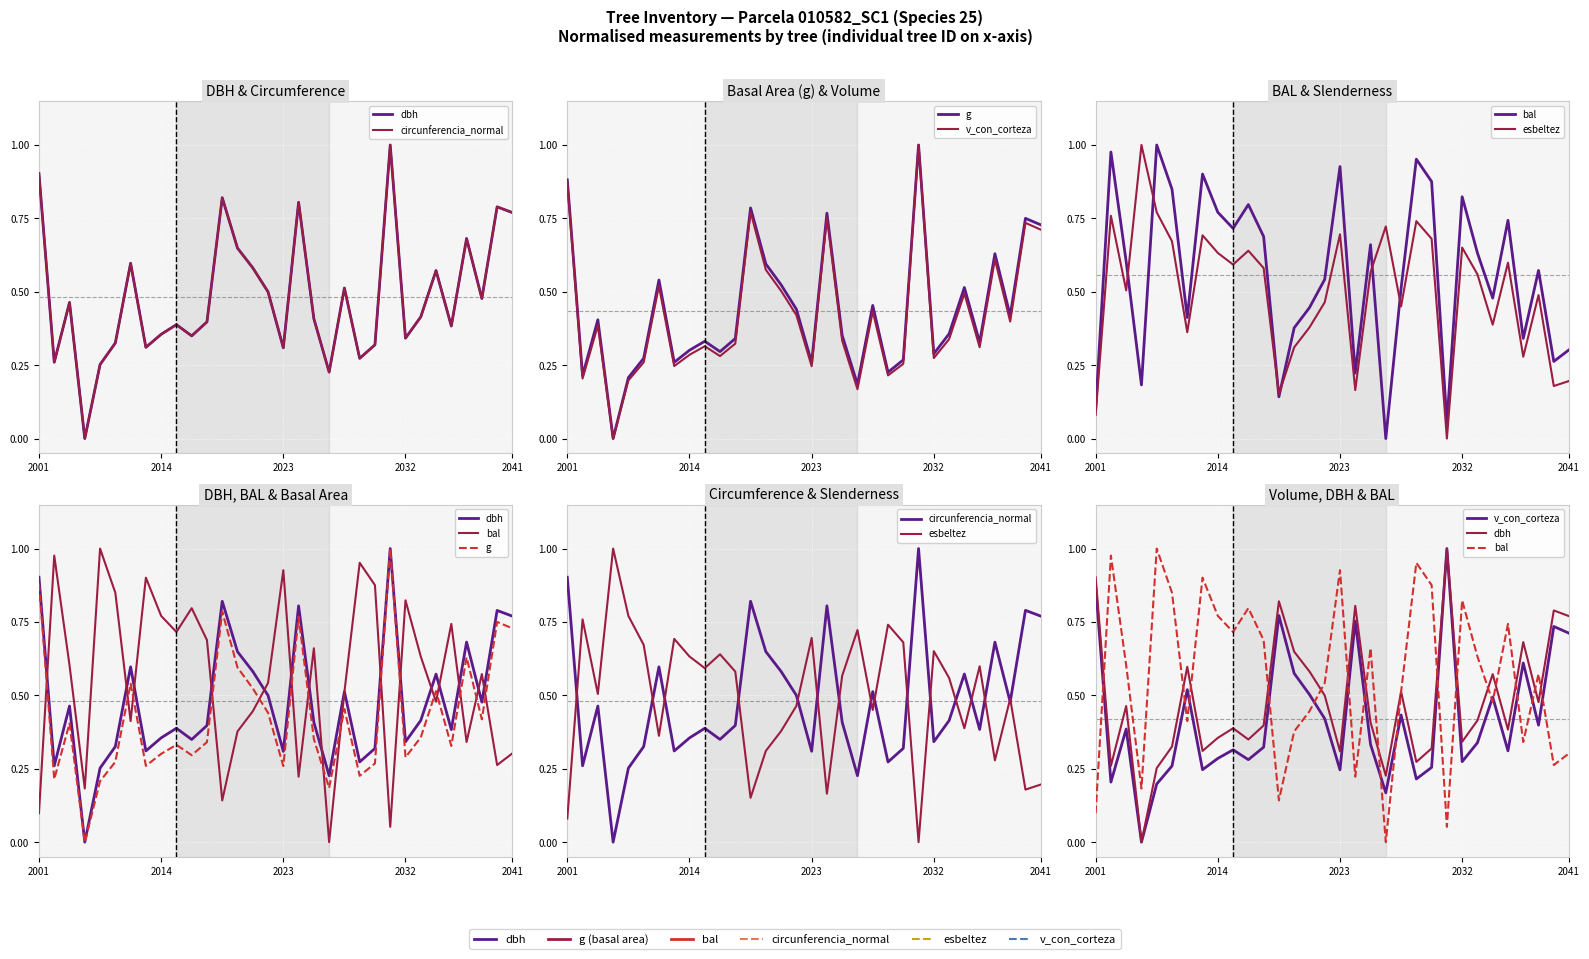

What is the difference between the second highest and minimum values in the v_con_corteza series?

0.9